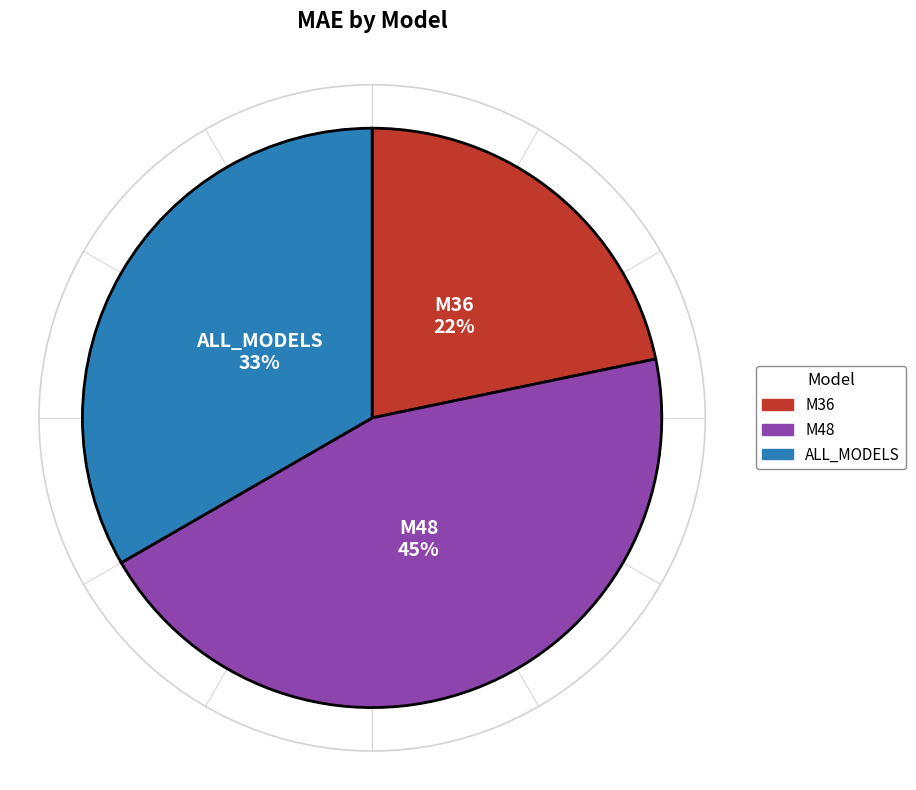

What percentage is the ALL_MODELS slice, to the nearest percent?

33%